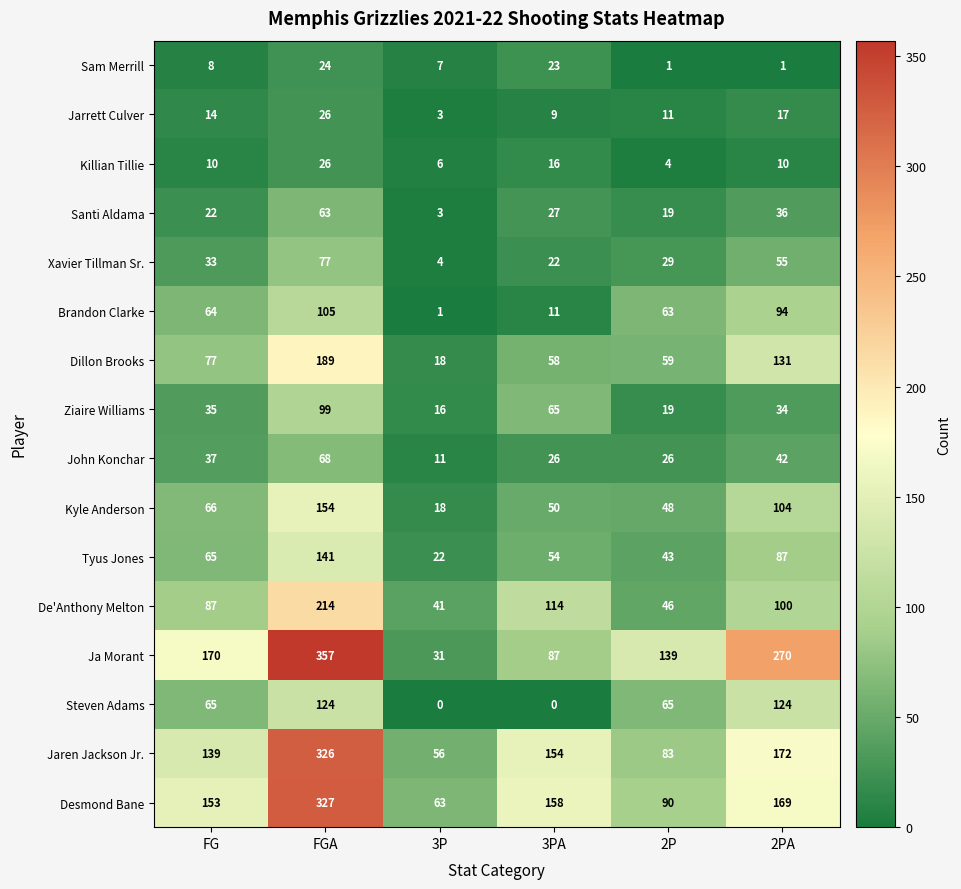

What is the maximum value for Killian Tillie?

26